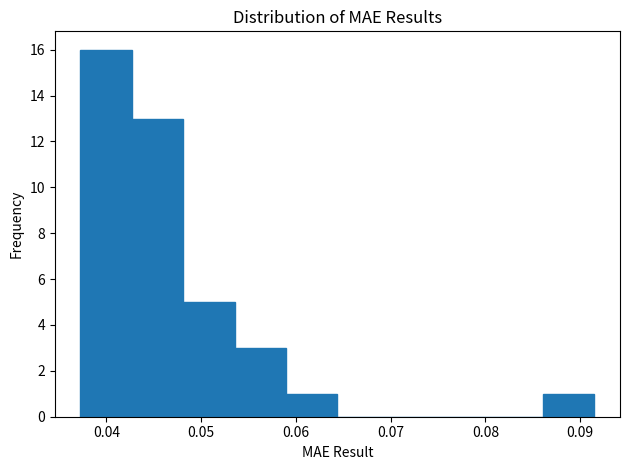

How tall is the bar that spans 0.048 to 0.054 on the x-axis? Neither the bar edges nor the heights are printed on the chart, so give them approximately, as read against the axes.

5